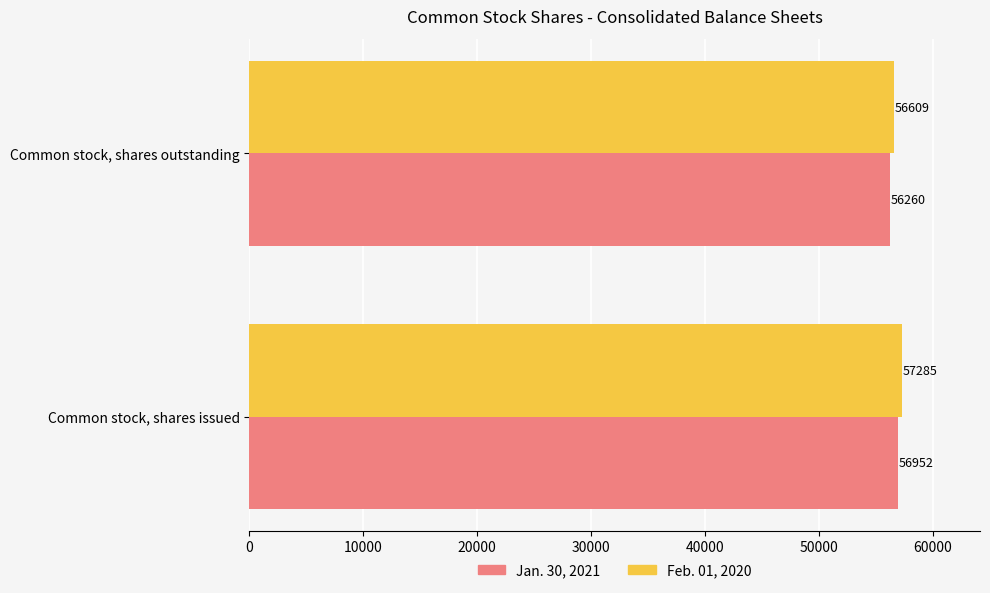

At how many categories does at least one series exceed 56376?

2